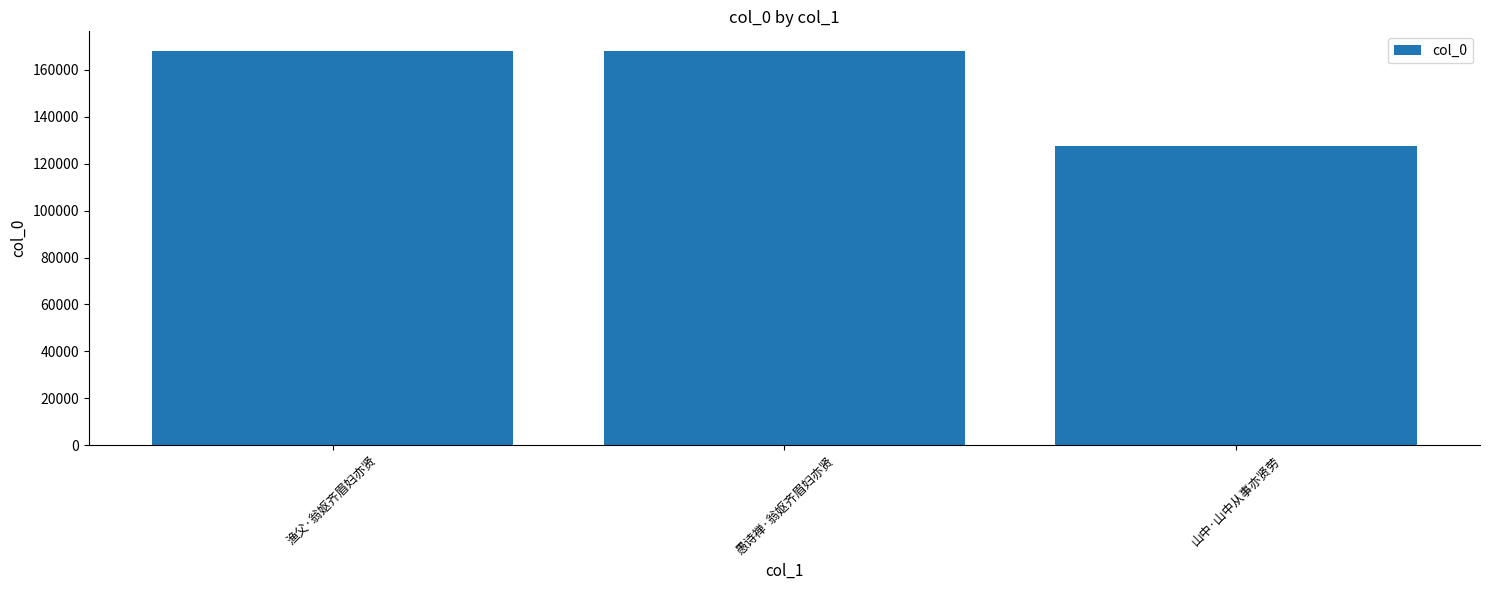

Is it true that the value at 渔父·翁妪齐眉妇亦贤 is 225514?

False